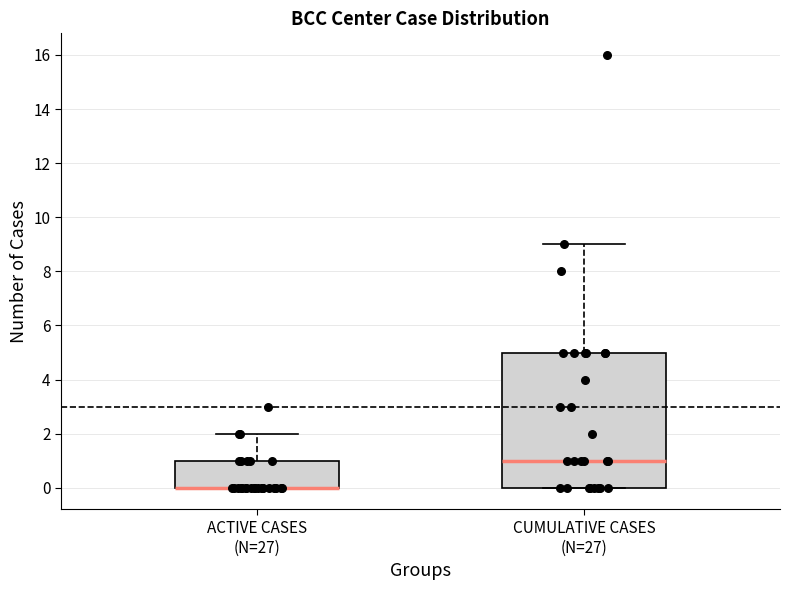

Reading left to right, read every box against the y-axis: the position of its median line, the range the box covers, and the ends of its whiskers. The values are not printed on the chart, so give them approximately, as read against the axis.

ACTIVE CASES (N=27): median 0 (drawn on the box's lower edge), box 0 to 1, whiskers 0 to 2
CUMULATIVE CASES (N=27): median 1, box 0 to 5, whiskers 0 to 9